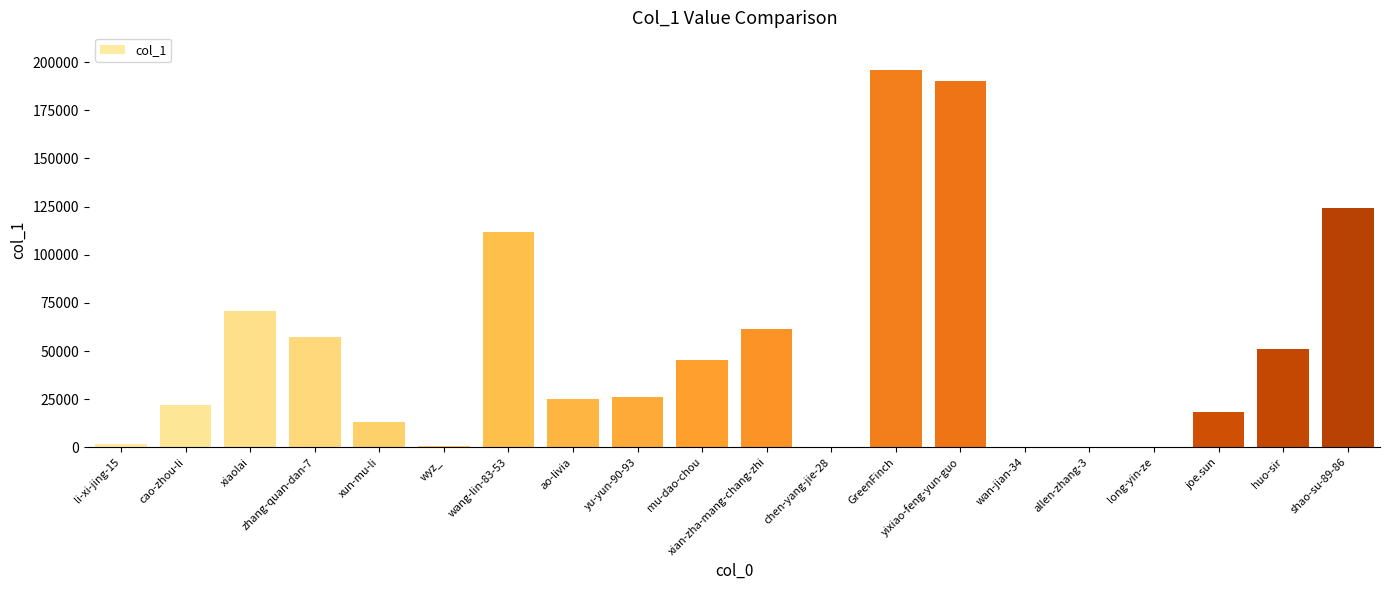

The chart shows a value of 45273 at mu-dao-chou. True or false?

True